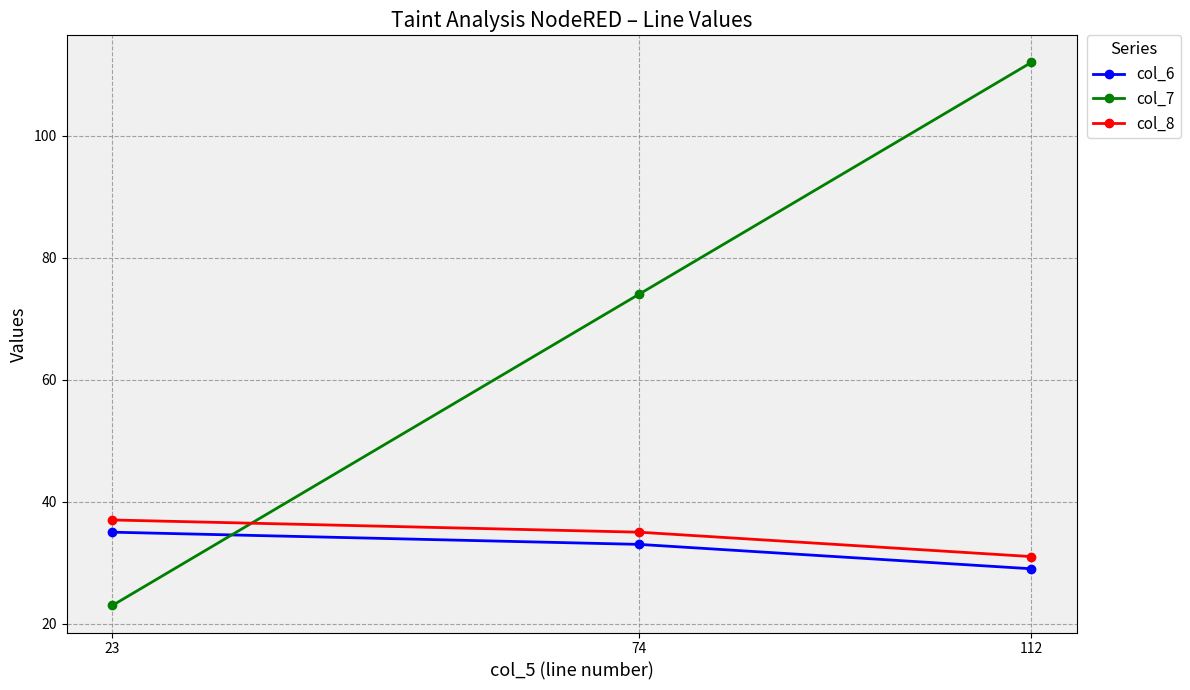

What is the value of the col_8 point at the 2nd from the left?

35